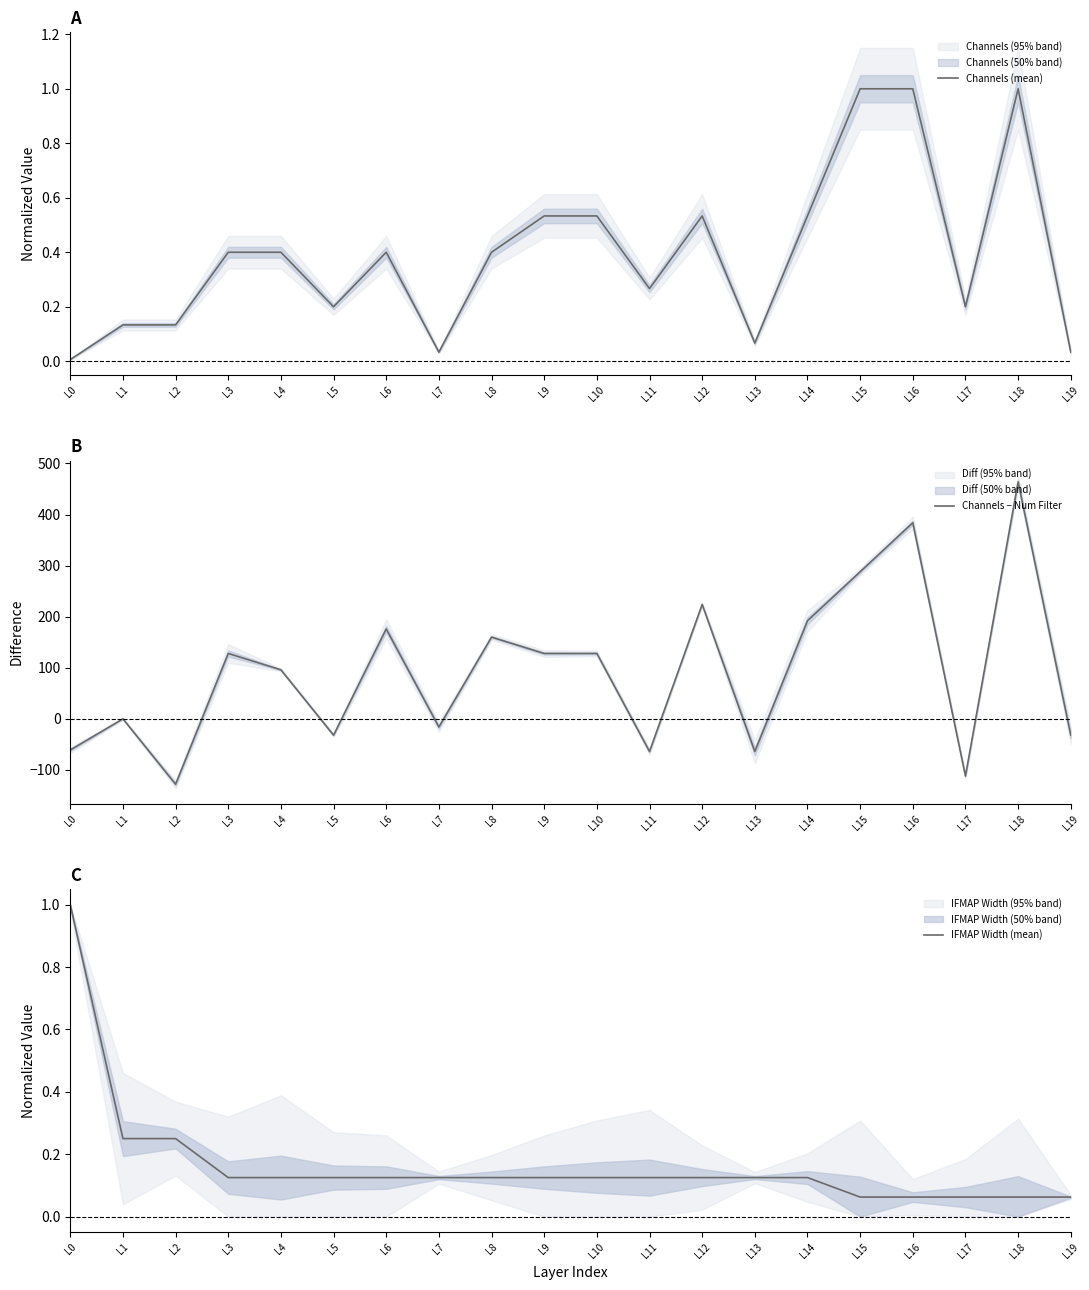

True or false: Channels (mean) has more than 1 points higher than both neighbors.

True